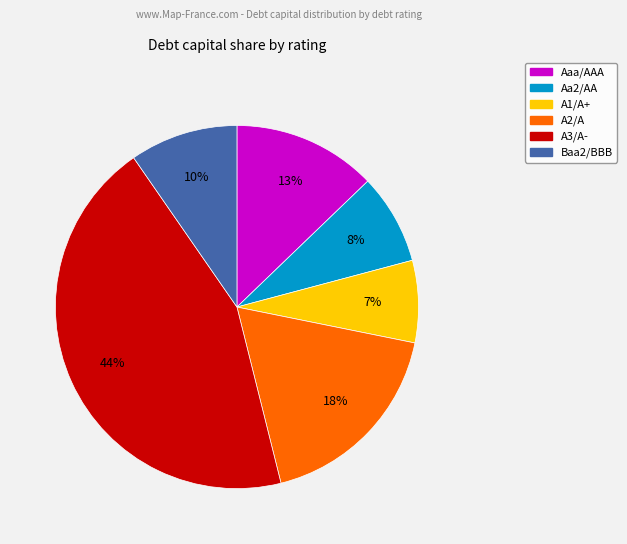

Do Baa2/BBB and A1/A+ together represent more than half of the pie?

No